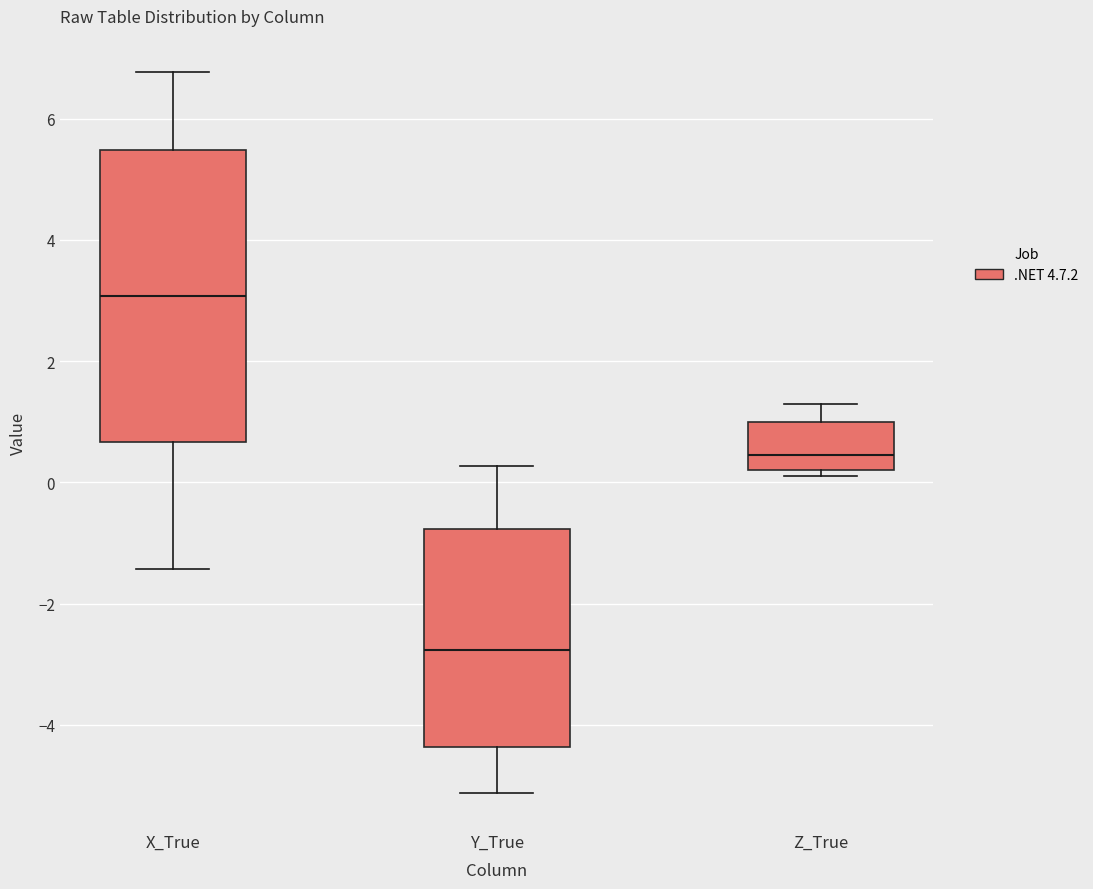

Which box is the tallest, from its lower edge to its upper edge?

X_True